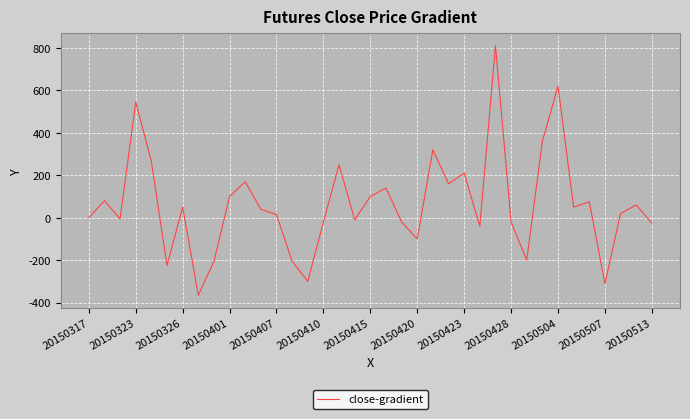

How many categories are shown in the chart?

37